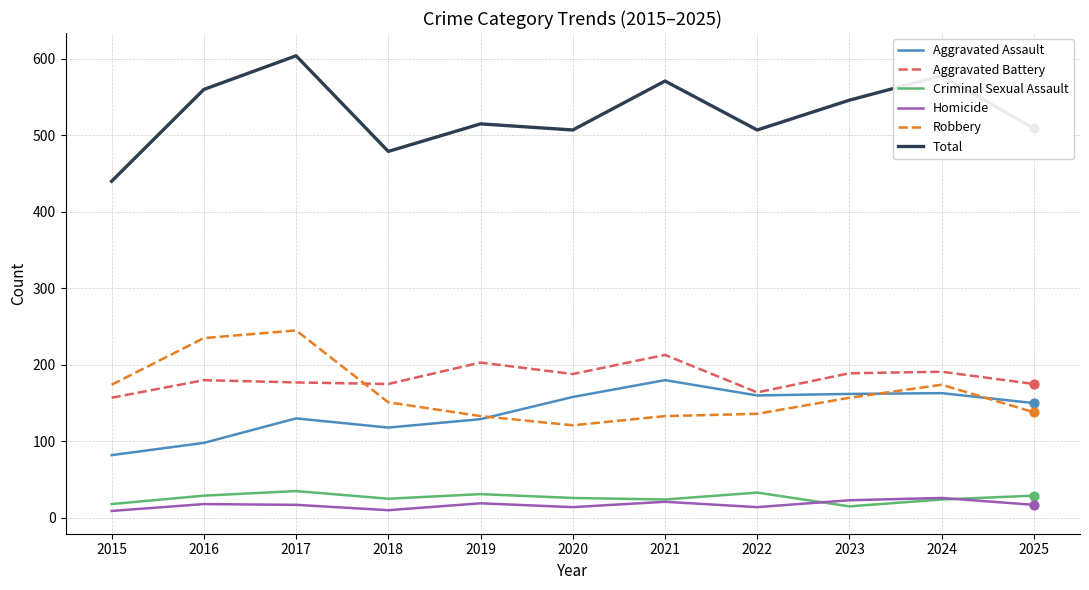

What is the total value across all series at 2016?

1120